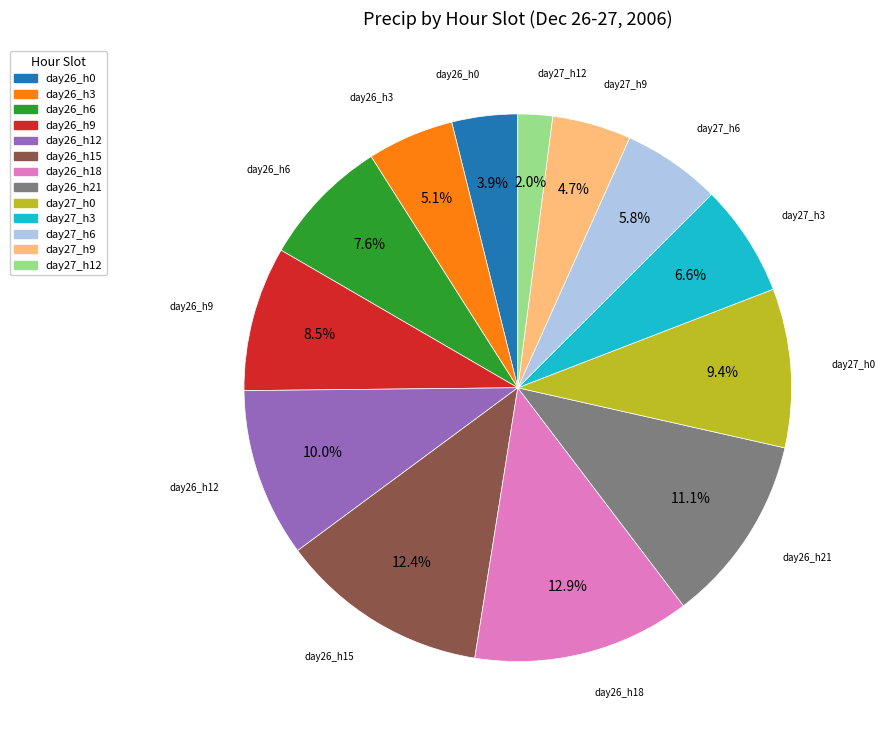

Does any single category account for the majority?

No